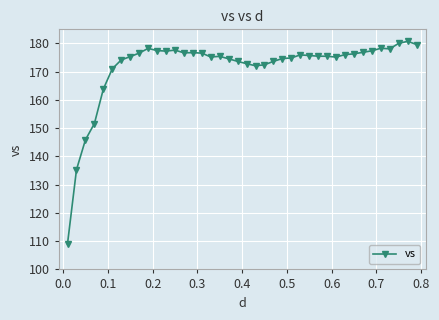

What is the average value?

171.6